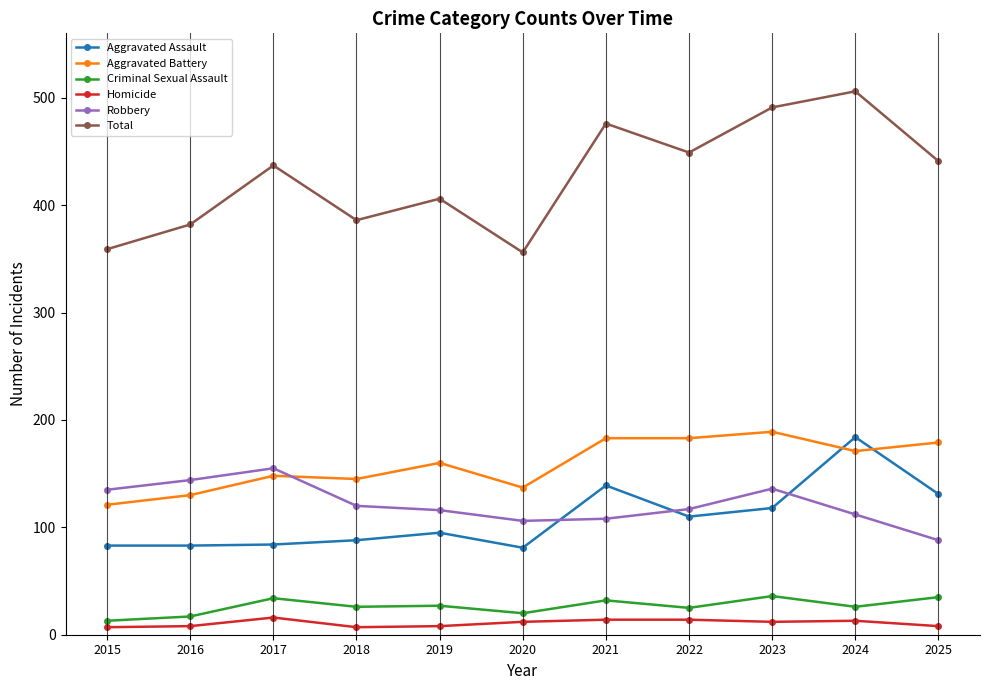

At which label does Homicide first exceed 12?

2017